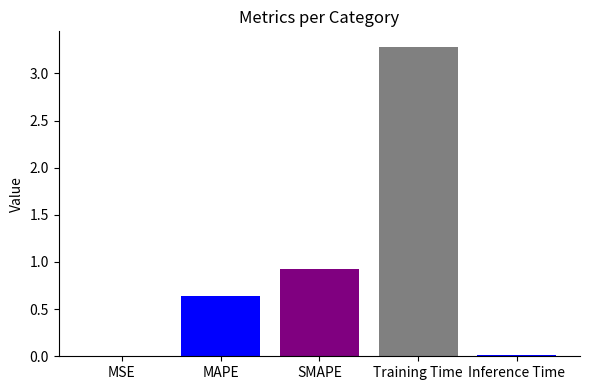

What is the sum of all values?

4.9